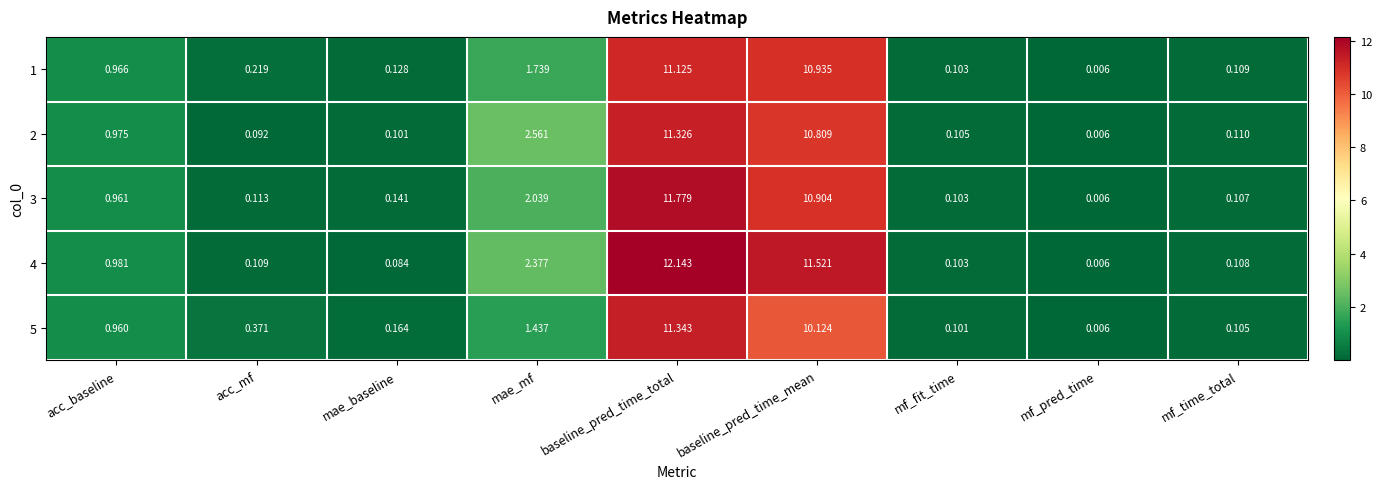

Which label corresponds to the largest value in the chart?

baseline_pred_time_total